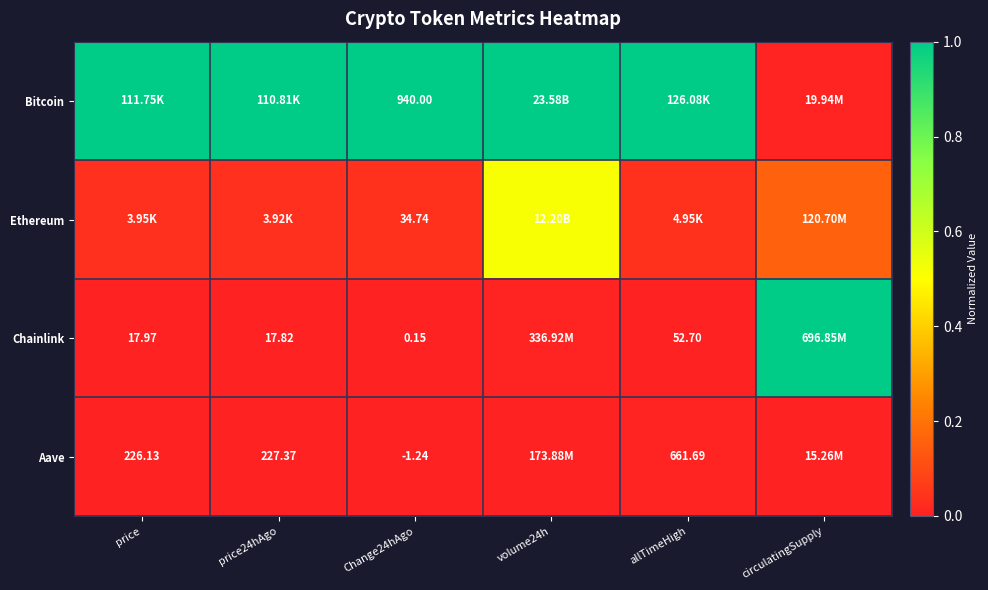

How many data points does each series have?

6